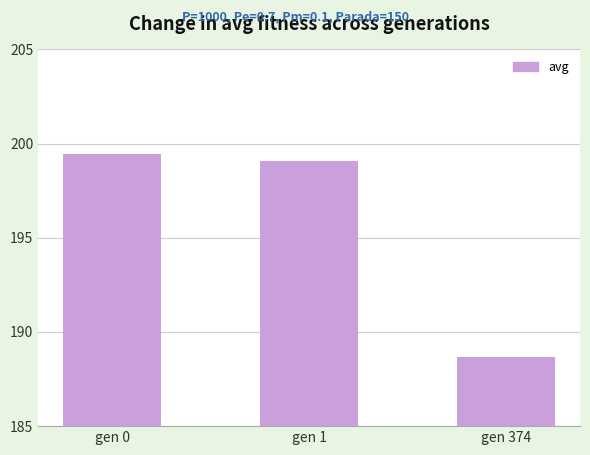

Which label corresponds to the smallest value in the chart?

gen 374